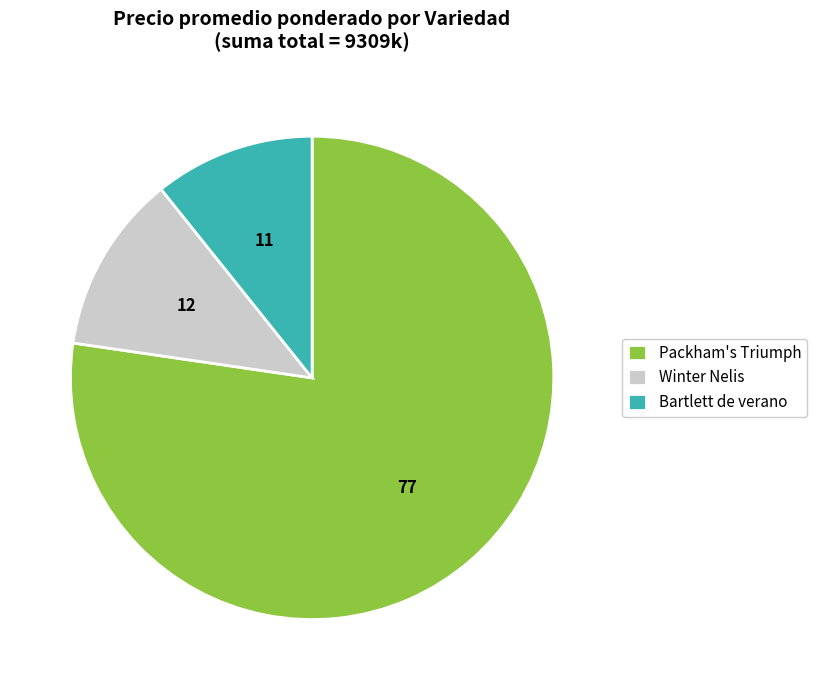

Does any single category account for the majority?

Yes